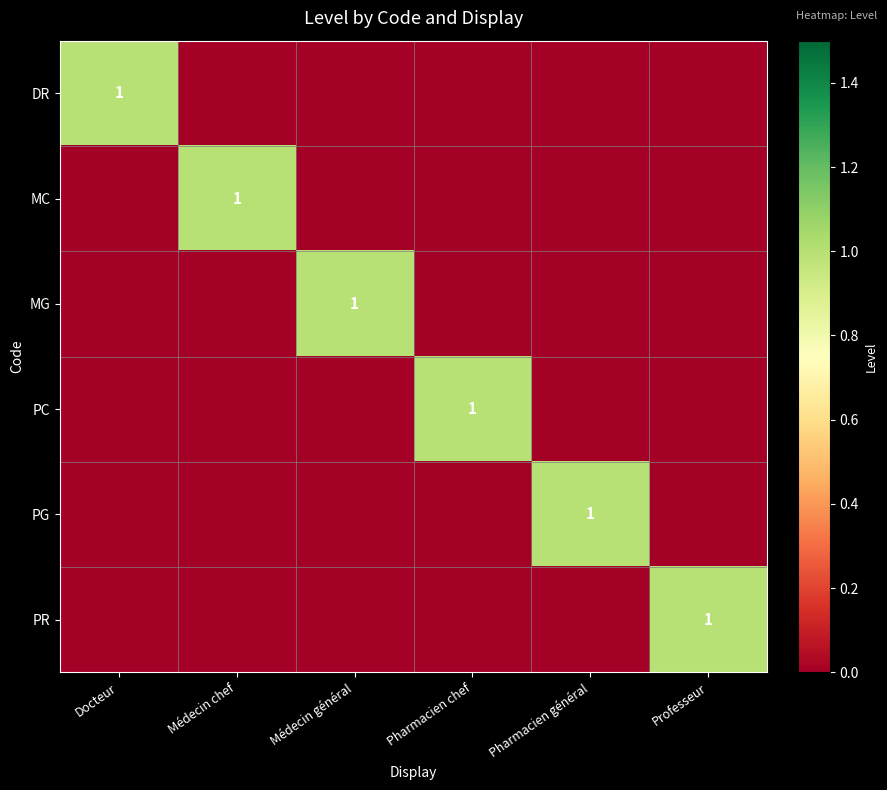

The value of DR at Docteur is 2. True or false?

False